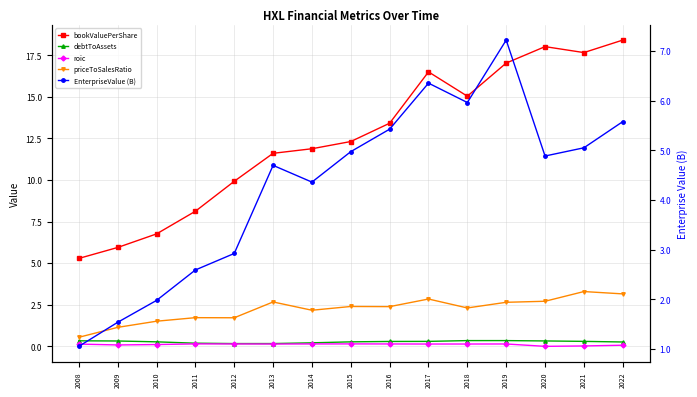

True or false: roic has more than 1 points higher than both neighbors.

True